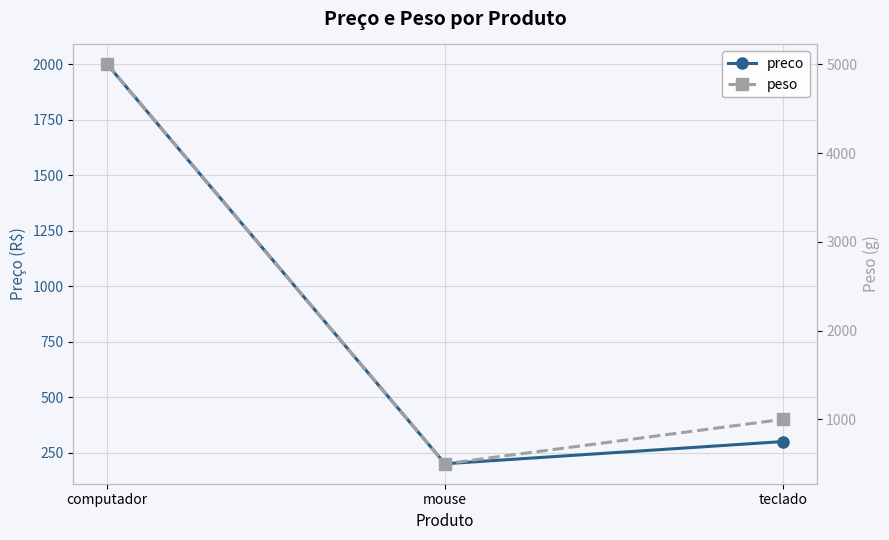

How many data points does each series have?

3